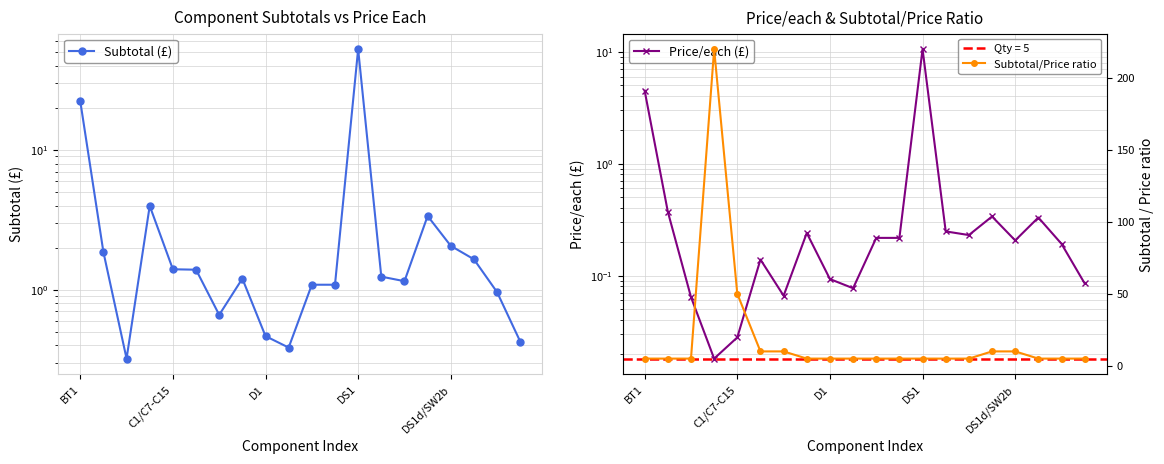

Reading left to right, what are all the values shown in this chart?

Subtotal (£): 22.4	1.9	0.3	4.0	1.4	1.4	0.7	1.2	0.5	0.4	1.1	1.1	52.8	1.2	1.1	3.4	2.1	1.6	1.0	0.4
Price/each (£): 4.5	0.4	0.1	0.0	0.0	0.1	0.1	0.2	0.1	0.1	0.2	0.2	10.6	0.2	0.2	0.3	0.2	0.3	0.2	0.1
Subtotal/Price ratio: 5.0	5.0	5.0	220.0	50.0	10.0	10.0	5.0	5.0	5.0	5.0	5.0	5.0	5.0	5.0	10.0	10.0	5.0	5.0	5.0